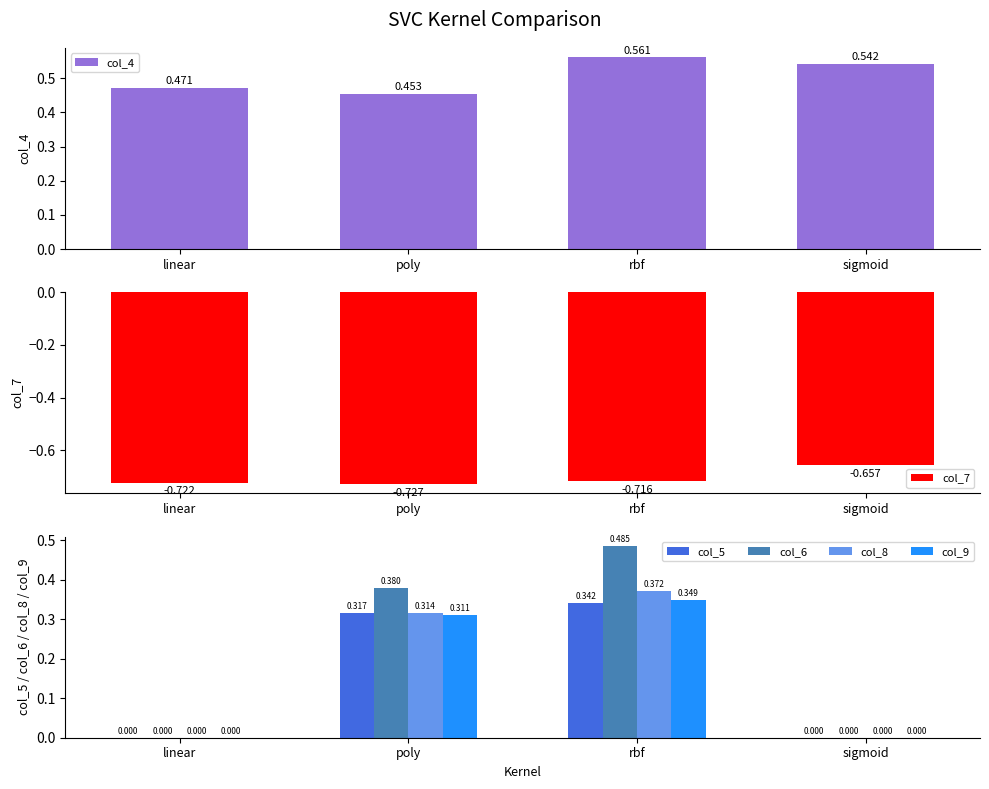

Is the value of col_5 at sigmoid greater than the value of col_6 at rbf?

No